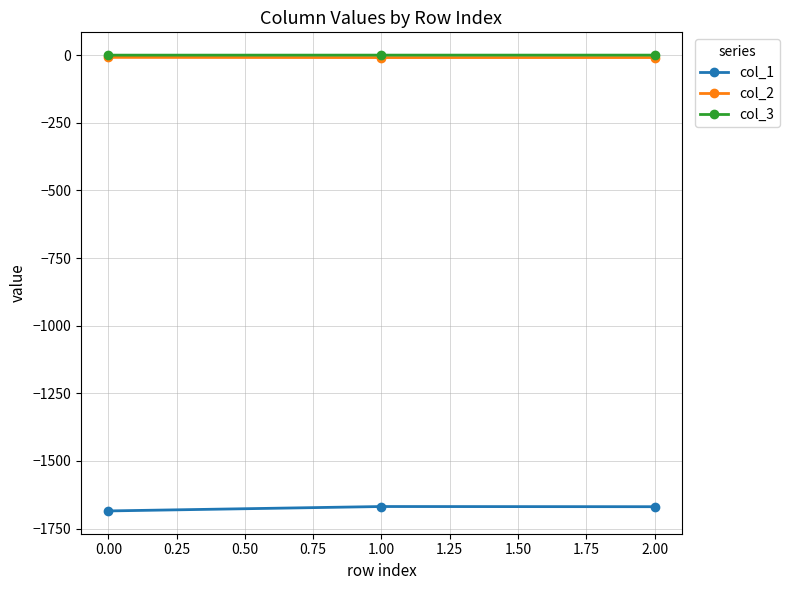

Count the number of categories in the chart.

3